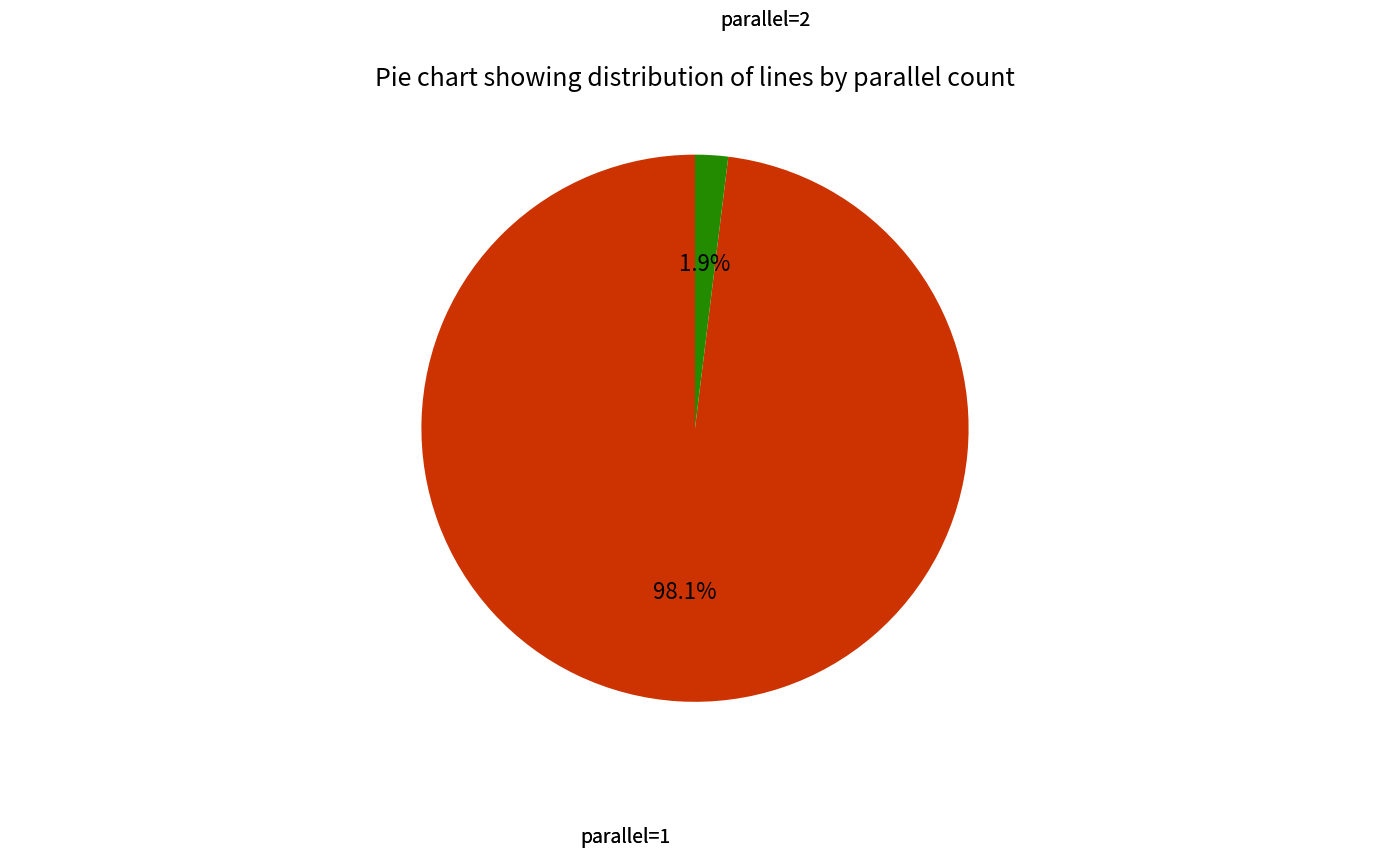

Does any single category account for the majority?

Yes